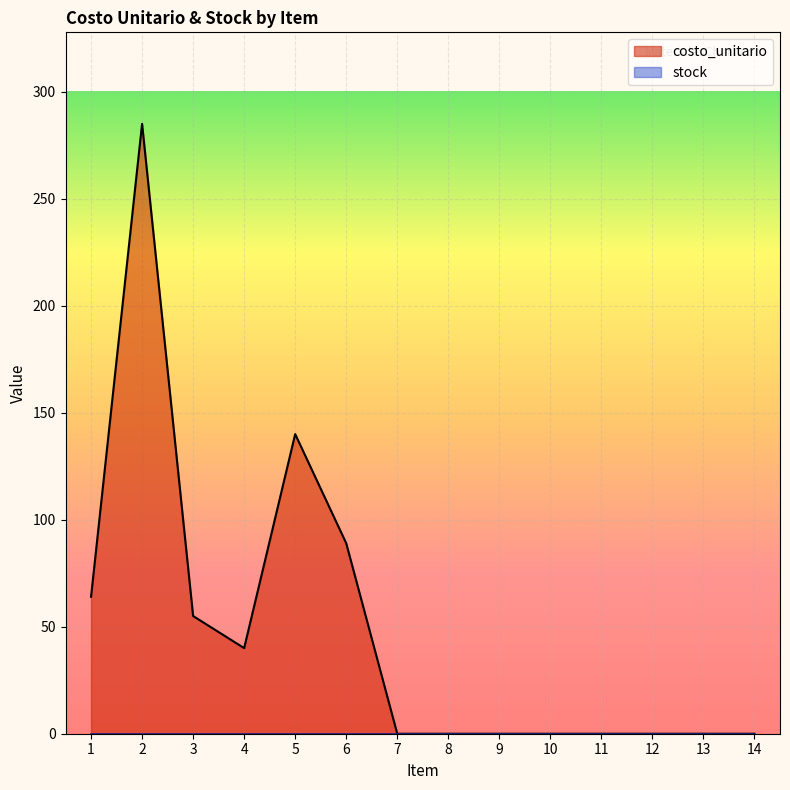

Read the value at 4, to the nearest 10.

40